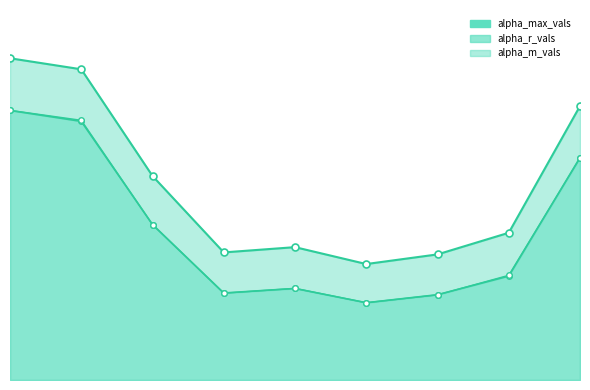

Reading left to right, what are all the values shown in this chart?

alpha_max_vals: 0=3.6	1=3.4	2=2.3	3=1.4	4=1.5	5=1.3	6=1.4	7=1.6	8=3.0
alpha_r_vals: 0=3.0	1=2.9	2=1.7	3=1.0	4=1.0	5=0.9	6=0.9	7=1.2	8=2.5
alpha_m_vals: 0=3.0	1=2.9	2=1.7	3=1.0	4=1.0	5=0.9	6=0.9	7=1.2	8=2.5